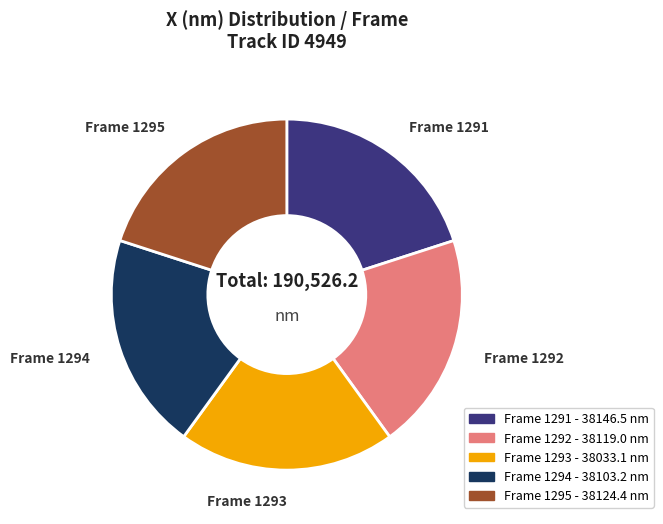

Is there a majority slice in this chart?

No